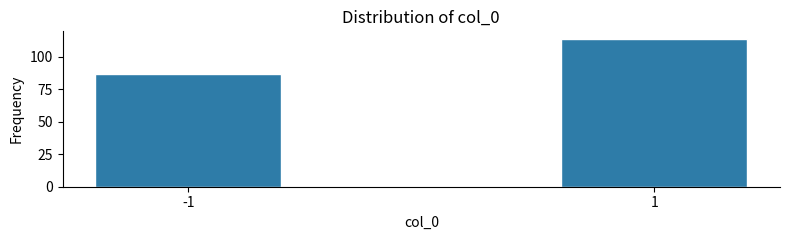

Reading left to right, extract all data points from this chart.

-1=87	1=114